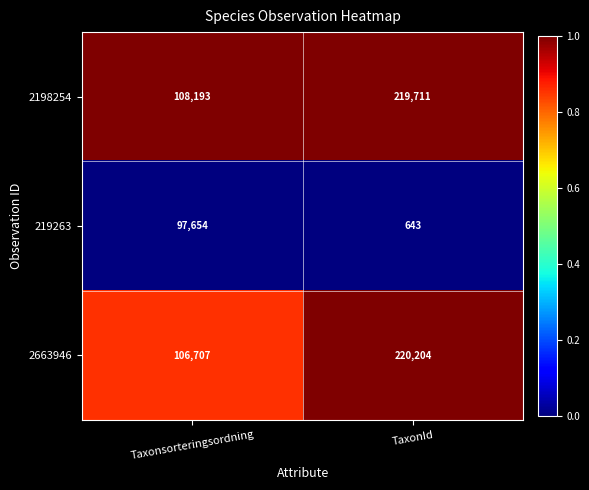

Where is 219263 nearest to the value 49148?

TaxonId